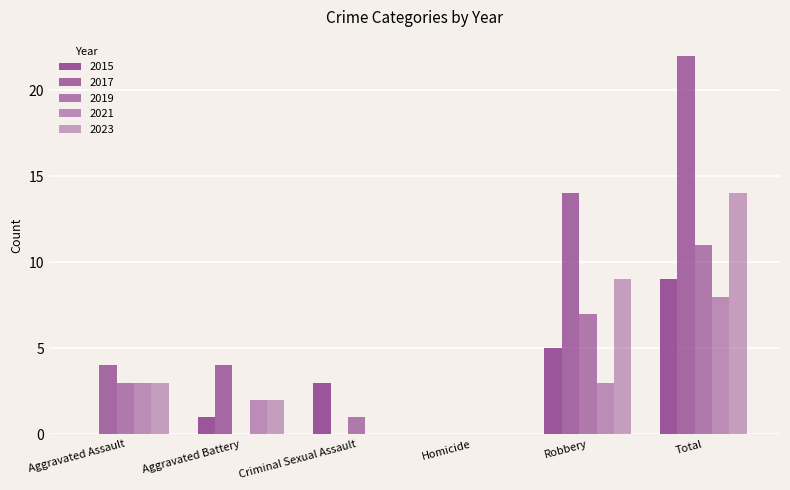

What is the total value across all series at Robbery?

38